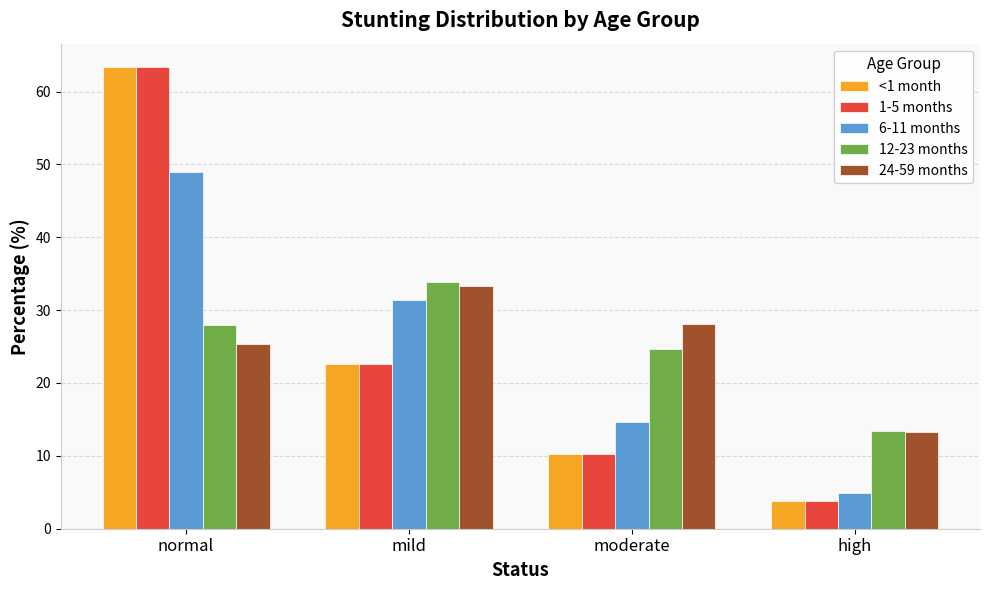

What is the label of the 3rd bar from the right?

mild